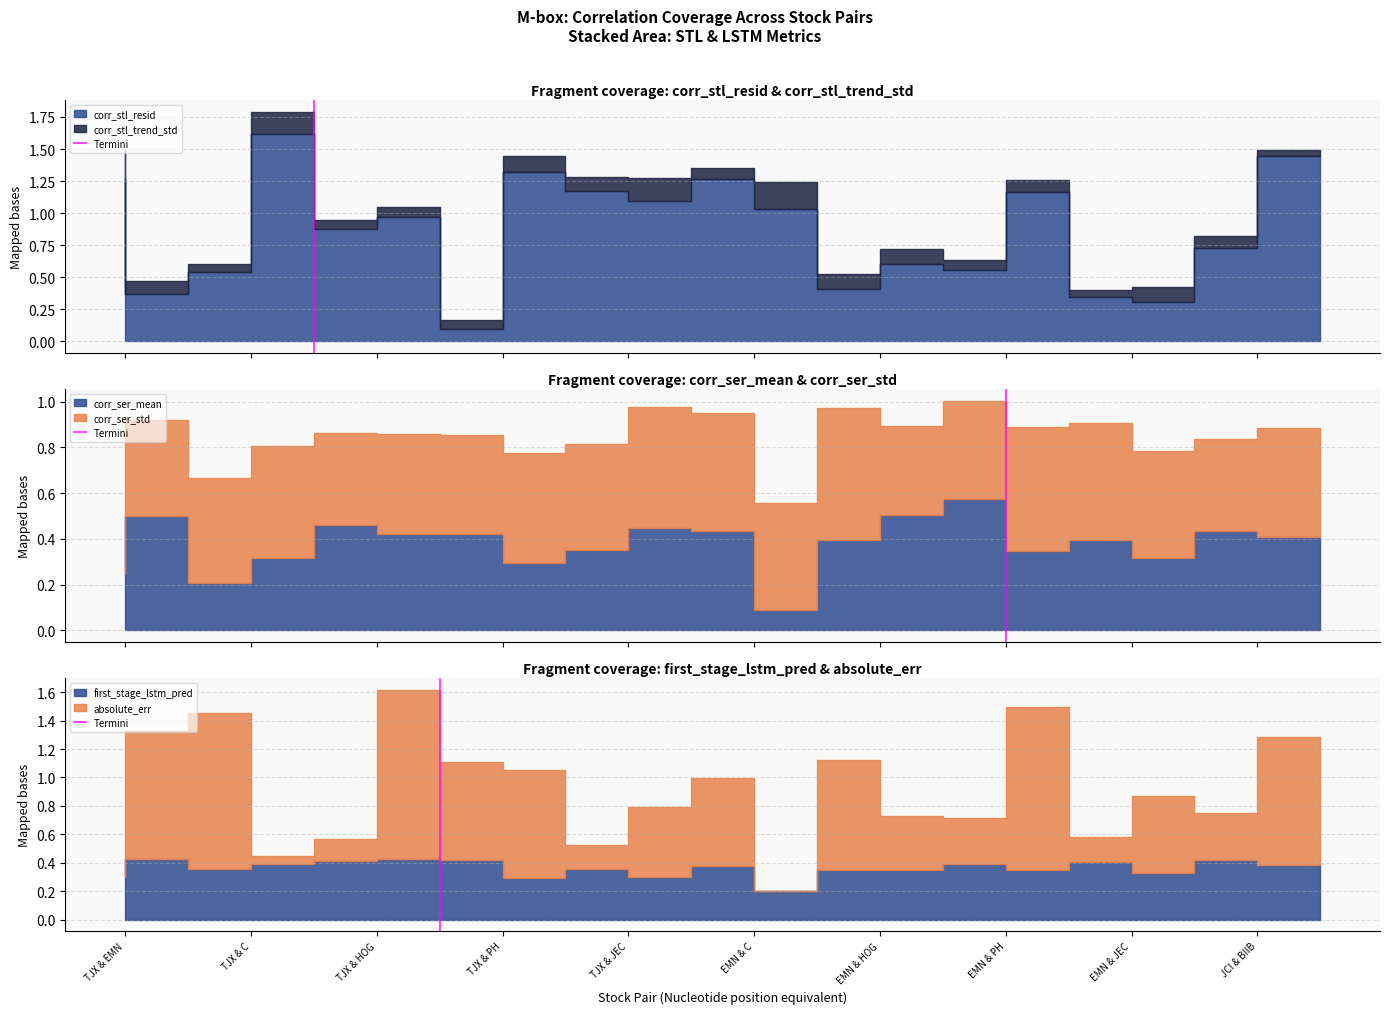

Between TJX & C and TJX & EMN, which is larger?

TJX & C